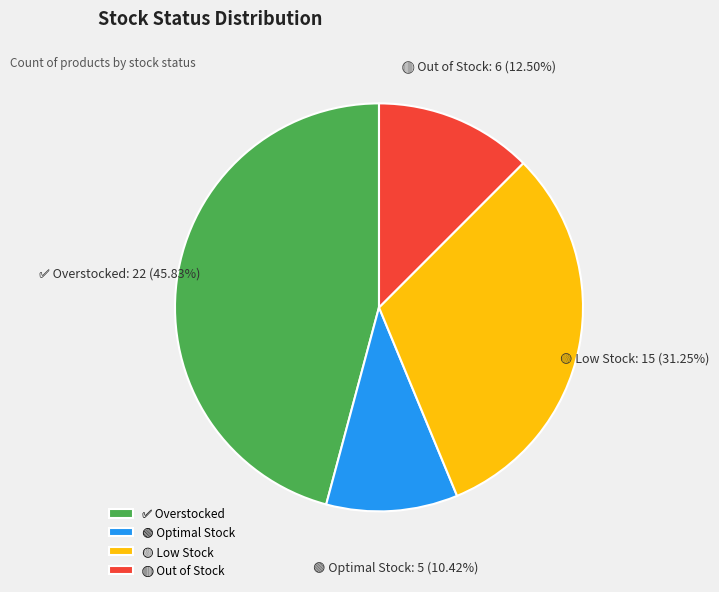

Does any single category account for the majority?

No